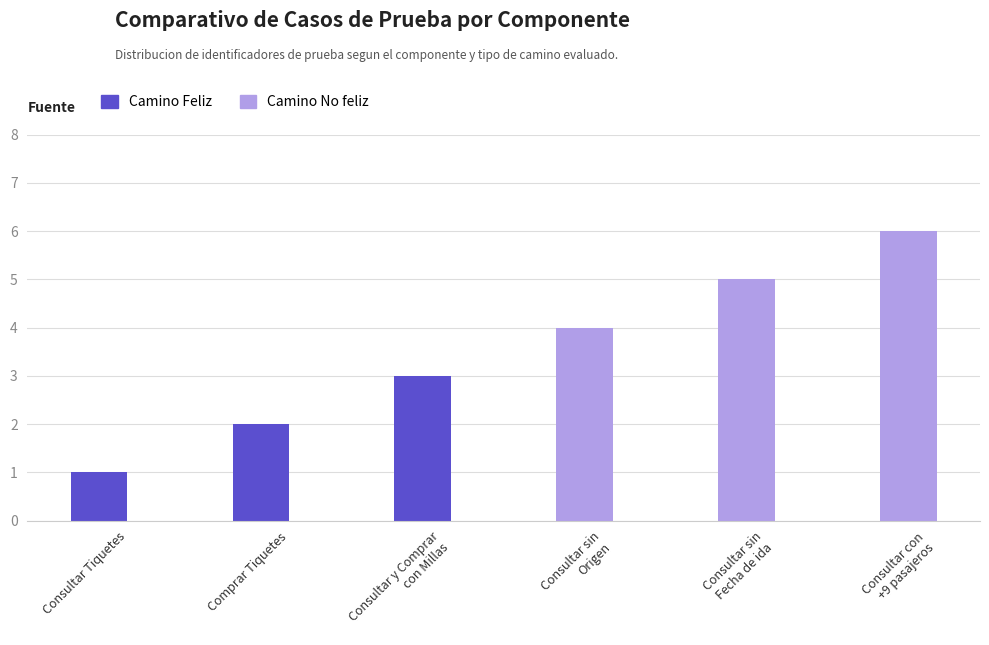

What is the sum of all Camino Feliz values?

6